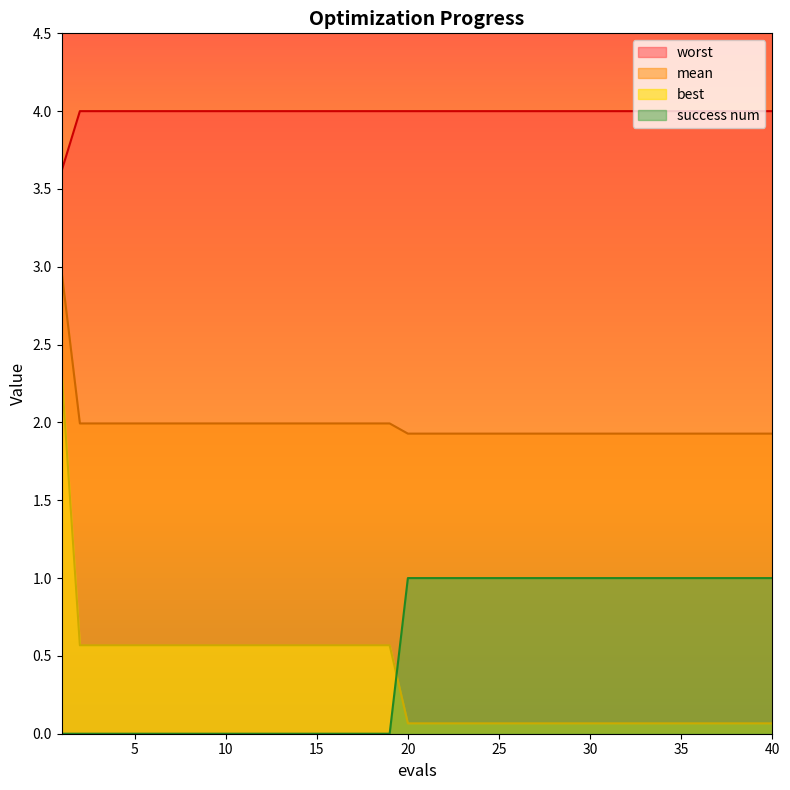

How many lines are shown in the chart?

4